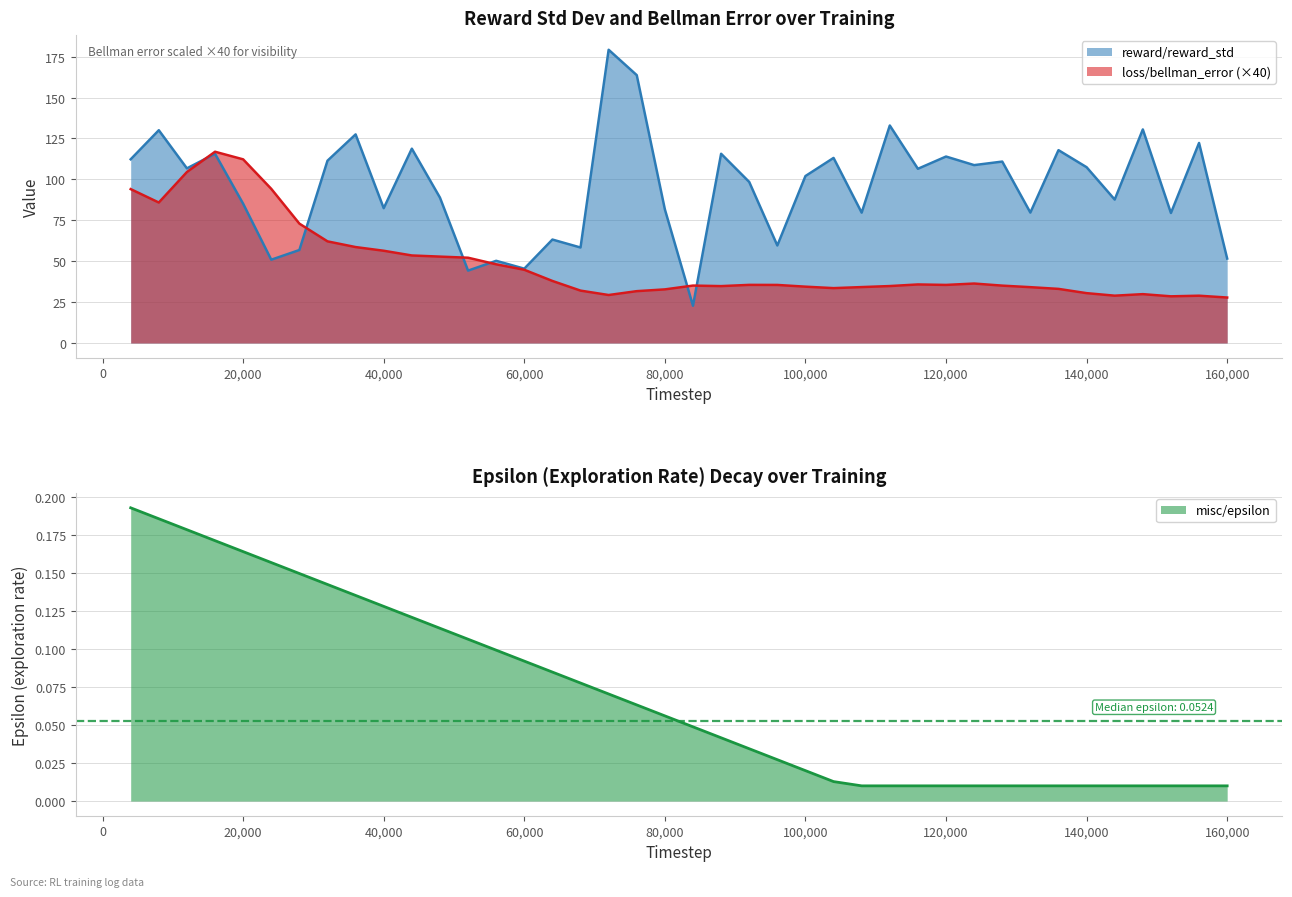

Reading right to left, what are all the values shown in this chart?

reward/reward_std: 160000=51.6	156000=122.3	152000=79.5	148000=130.5	144000=87.7	140000=107.4	136000=117.9	132000=79.7	128000=110.9	124000=108.7	120000=114.0	116000=106.5	112000=132.9	108000=79.7	104000=113.1	100000=102.0	96000=59.6	92000=98.4	88000=115.6	84000=22.8	80000=81.7	76000=163.7	72000=179.2	68000=58.4	64000=63.2	60000=45.4	56000=50.2	52000=44.2	48000=88.9	44000=118.8	40000=82.4	36000=127.5	32000=111.4	28000=56.8	24000=50.9	20000=85.1	16000=115.6	12000=106.7	8000=130.0	4000=112.3
loss/bellman_error: 160000=27.8	156000=28.9	152000=28.5	148000=29.9	144000=28.9	140000=30.5	136000=33.1	132000=34.1	128000=35.1	124000=36.3	120000=35.5	116000=35.8	112000=34.8	108000=34.2	104000=33.5	100000=34.4	96000=35.5	92000=35.5	88000=34.8	84000=35.1	80000=32.8	76000=31.7	72000=29.3	68000=32.0	64000=37.9	60000=44.8	56000=48.1	52000=52.1	48000=52.8	44000=53.5	40000=56.4	36000=58.6	32000=62.1	28000=73.0	24000=94.2	20000=112.2	16000=116.9	12000=104.5	8000=85.8	4000=94.0
misc/epsilon: 160000=0.0	156000=0.0	152000=0.0	148000=0.0	144000=0.0	140000=0.0	136000=0.0	132000=0.0	128000=0.0	124000=0.0	120000=0.0	116000=0.0	112000=0.0	108000=0.0	104000=0.0	100000=0.0	96000=0.0	92000=0.0	88000=0.0	84000=0.0	80000=0.1	76000=0.1	72000=0.1	68000=0.1	64000=0.1	60000=0.1	56000=0.1	52000=0.1	48000=0.1	44000=0.1	40000=0.1	36000=0.1	32000=0.1	28000=0.1	24000=0.2	20000=0.2	16000=0.2	12000=0.2	8000=0.2	4000=0.2